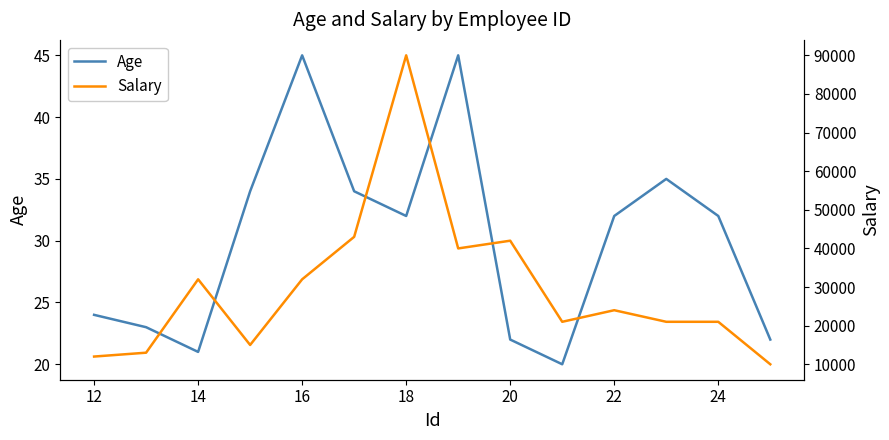

Which series has the largest range (max minus min)?

Salary